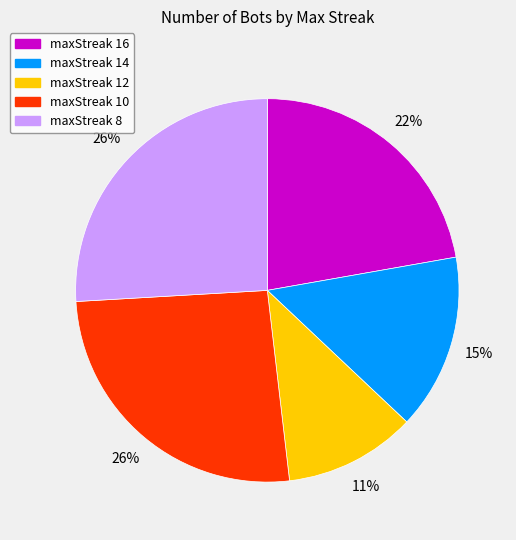

Does any single category account for the majority?

No